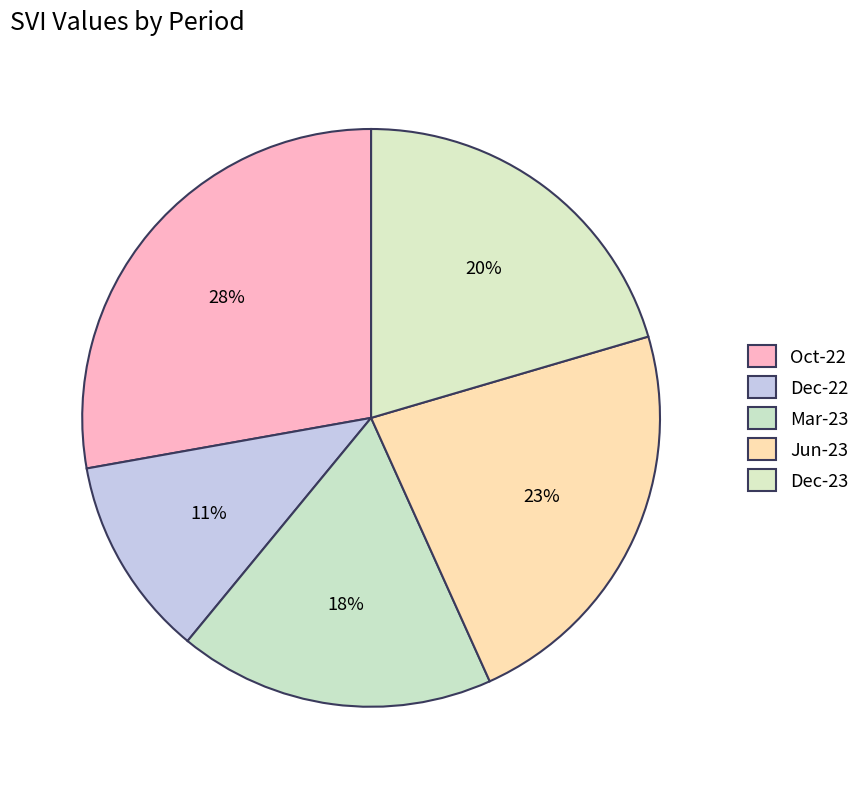

How many segments does this pie chart have?

5